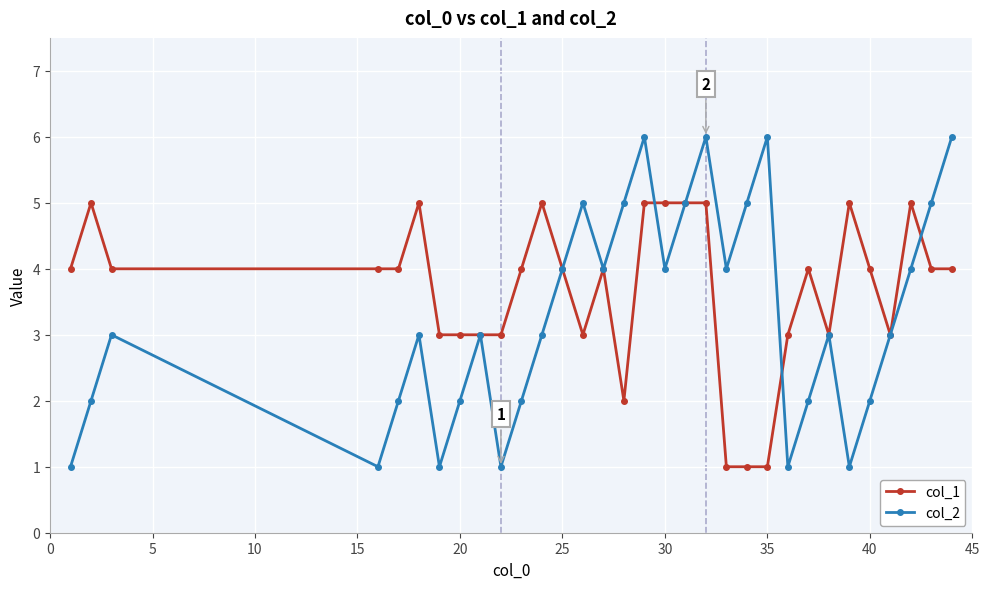

What is the greatest value displayed?

6